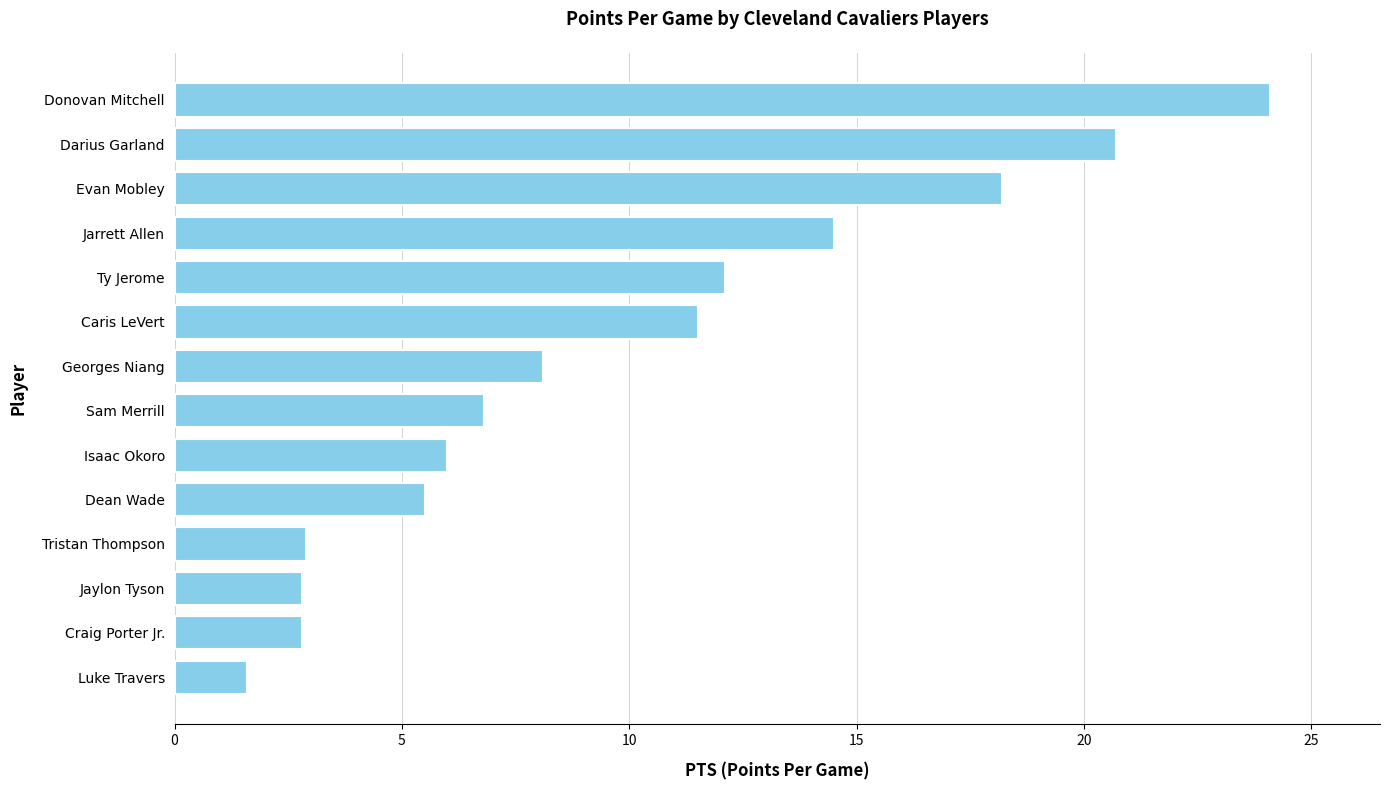

What is the sum of all values?

137.6